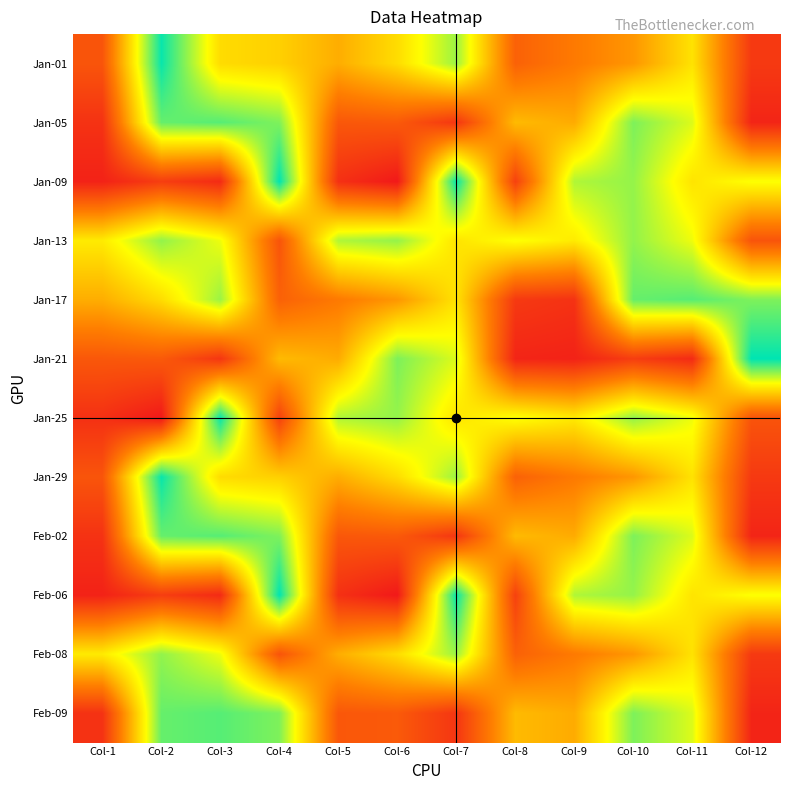

Reading left to right, list all the values displayed in this chart.

Jan-01: Col-1=47481744	Col-2=236565424	Col-3=138163752	Col-4=130747624	Col-5=109226384	Col-6=138657736	Col-7=190916112	Col-8=57496008	Col-9=76334416	Col-10=95209280	Col-11=142414832	Col-12=26057840
Jan-05: Col-1=20557144	Col-2=207292776	Col-3=212301888	Col-4=199899408	Col-5=49598024	Col-6=51388816	Col-7=23636104	Col-8=117413168	Col-9=107871096	Col-10=200106296	Col-11=170842816	Col-12=10217648
Jan-09: Col-1=8154616	Col-2=29415160	Col-3=14869104	Col-4=239391512	Col-5=19167312	Col-6=941728	Col-7=236830176	Col-8=32314104	Col-9=184528992	Col-10=192910968	Col-11=143398520	Col-12=161149960
Jan-13: Col-1=147589640	Col-2=193638752	Col-3=164886976	Col-4=46761904	Col-5=184528992	Col-6=192910968	Col-7=143398520	Col-8=161149960	Col-9=147589640	Col-10=193638752	Col-11=164886976	Col-12=46761904
Jan-17: Col-1=109226384	Col-2=138657736	Col-3=190916112	Col-4=57496008	Col-5=76334416	Col-6=95209280	Col-7=142414832	Col-8=26057840	Col-9=20557144	Col-10=207292776	Col-11=212301888	Col-12=199899408
Jan-21: Col-1=49598024	Col-2=51388816	Col-3=23636104	Col-4=117413168	Col-5=107871096	Col-6=200106296	Col-7=170842816	Col-8=10217648	Col-9=8154616	Col-10=29415160	Col-11=14869104	Col-12=239391512
Jan-25: Col-1=19167312	Col-2=941728	Col-3=236830176	Col-4=32314104	Col-5=184528992	Col-6=192910968	Col-7=143398520	Col-8=161149960	Col-9=147589640	Col-10=193638752	Col-11=164886976	Col-12=46761904
Jan-29: Col-1=47481744	Col-2=236565424	Col-3=138163752	Col-4=130747624	Col-5=109226384	Col-6=138657736	Col-7=190916112	Col-8=57496008	Col-9=76334416	Col-10=95209280	Col-11=142414832	Col-12=26057840
Feb-02: Col-1=20557144	Col-2=207292776	Col-3=212301888	Col-4=199899408	Col-5=49598024	Col-6=51388816	Col-7=23636104	Col-8=117413168	Col-9=107871096	Col-10=200106296	Col-11=170842816	Col-12=10217648
Feb-06: Col-1=8154616	Col-2=29415160	Col-3=14869104	Col-4=239391512	Col-5=19167312	Col-6=941728	Col-7=236830176	Col-8=32314104	Col-9=184528992	Col-10=192910968	Col-11=143398520	Col-12=161149960
Feb-08: Col-1=147589640	Col-2=193638752	Col-3=164886976	Col-4=46761904	Col-5=109226384	Col-6=138657736	Col-7=190916112	Col-8=57496008	Col-9=76334416	Col-10=95209280	Col-11=142414832	Col-12=26057840
Feb-09: Col-1=20557144	Col-2=207292776	Col-3=212301888	Col-4=199899408	Col-5=49598024	Col-6=51388816	Col-7=23636104	Col-8=117413168	Col-9=107871096	Col-10=200106296	Col-11=170842816	Col-12=10217648